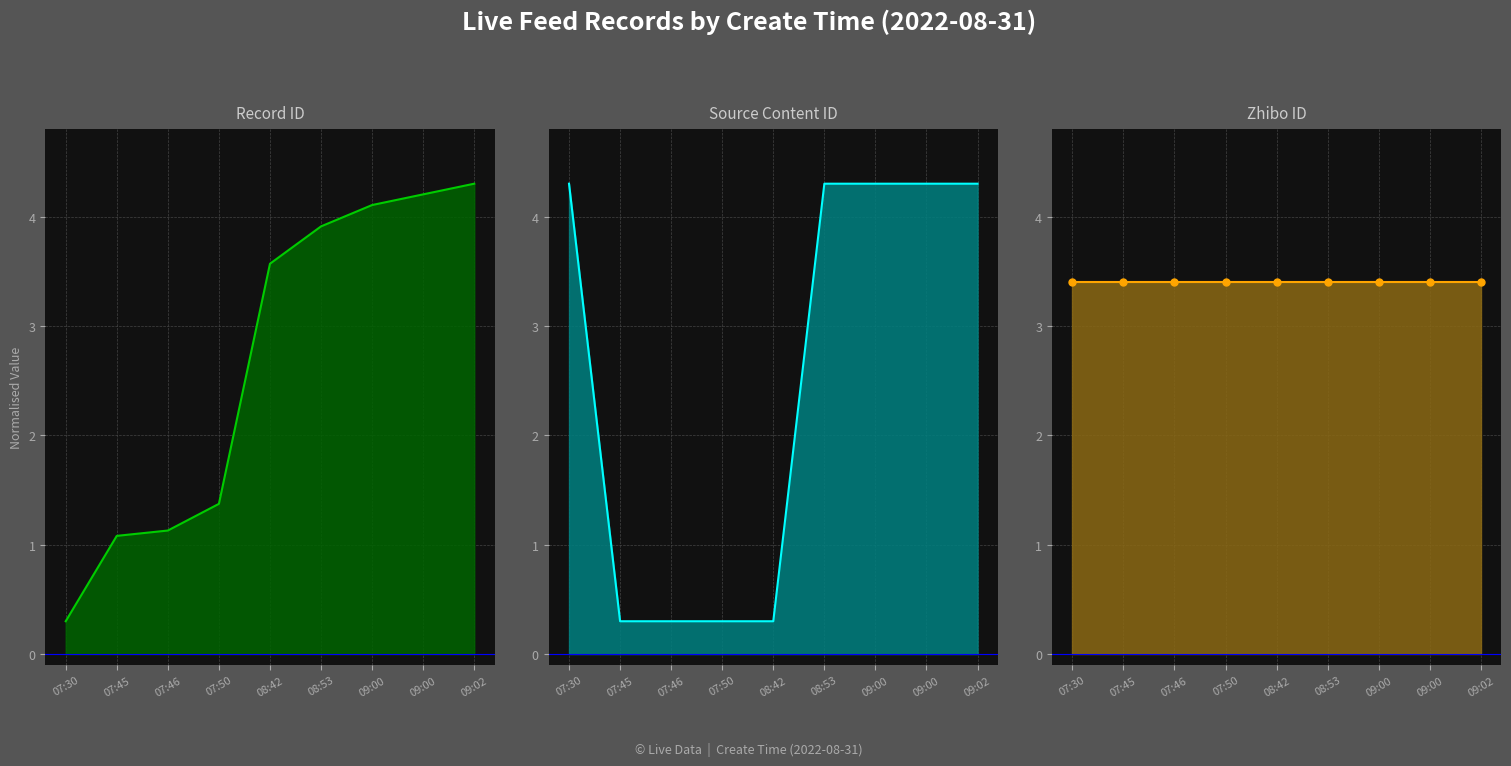

Rank the series by their maximum value, from lowest to highest.

Zhibo ID, Record ID, Source Content ID